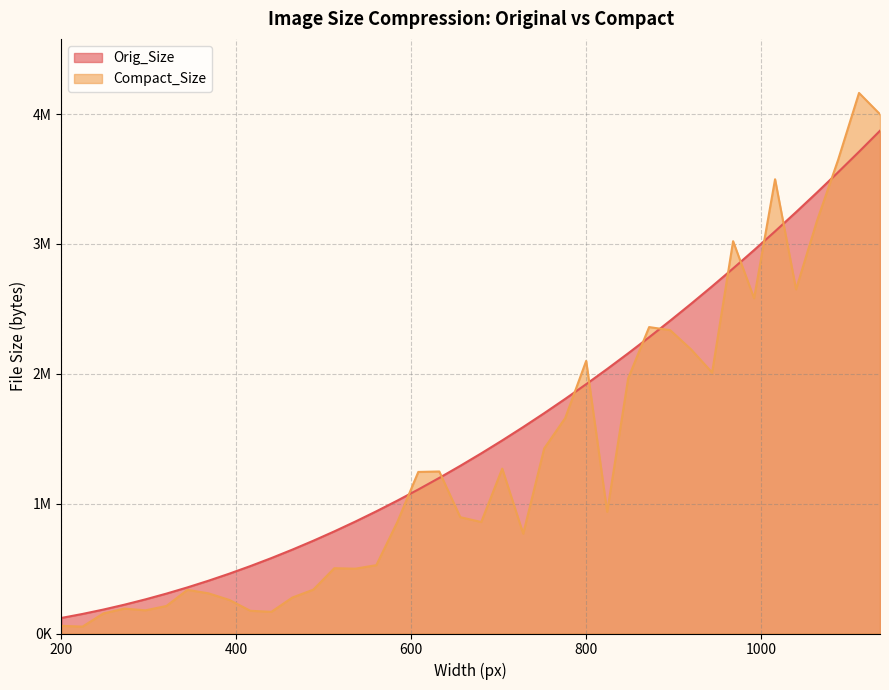

How many series are shown in this chart?

2